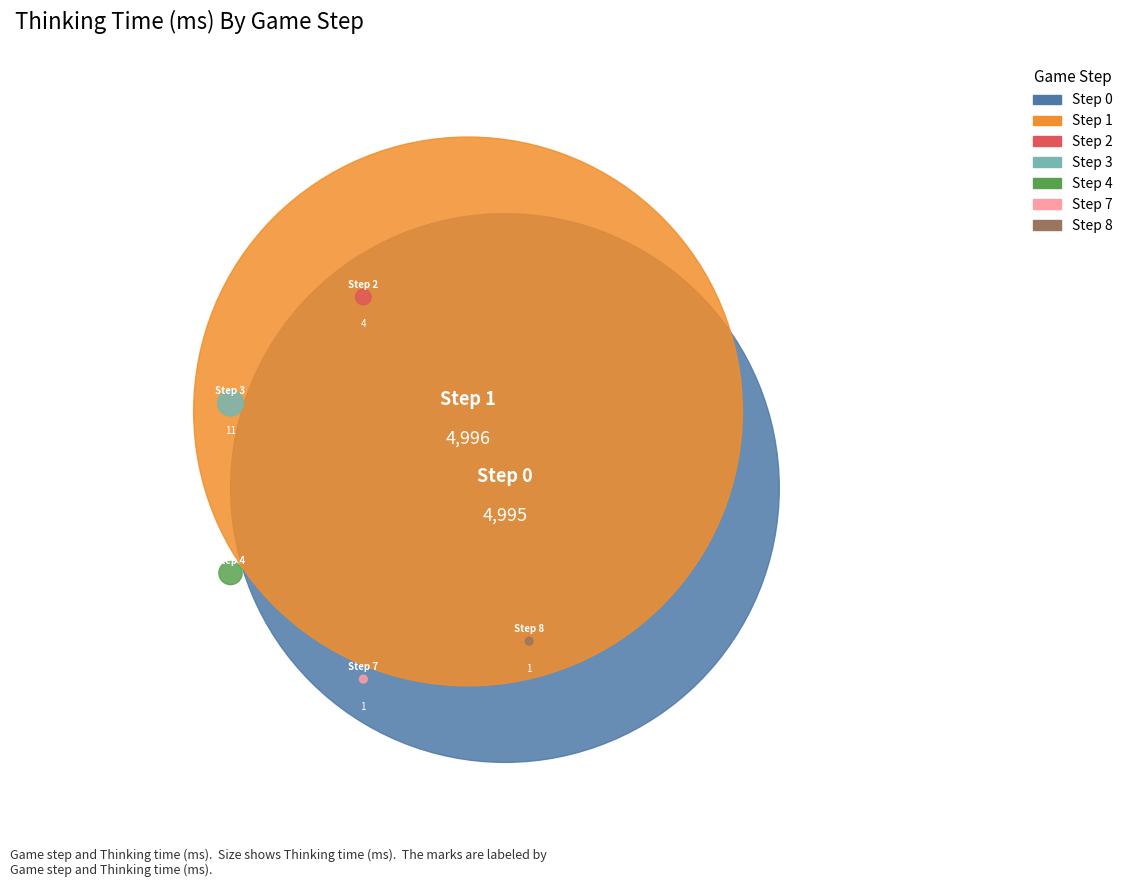

To the nearest percent, what percentage of the pie is 1?

50%